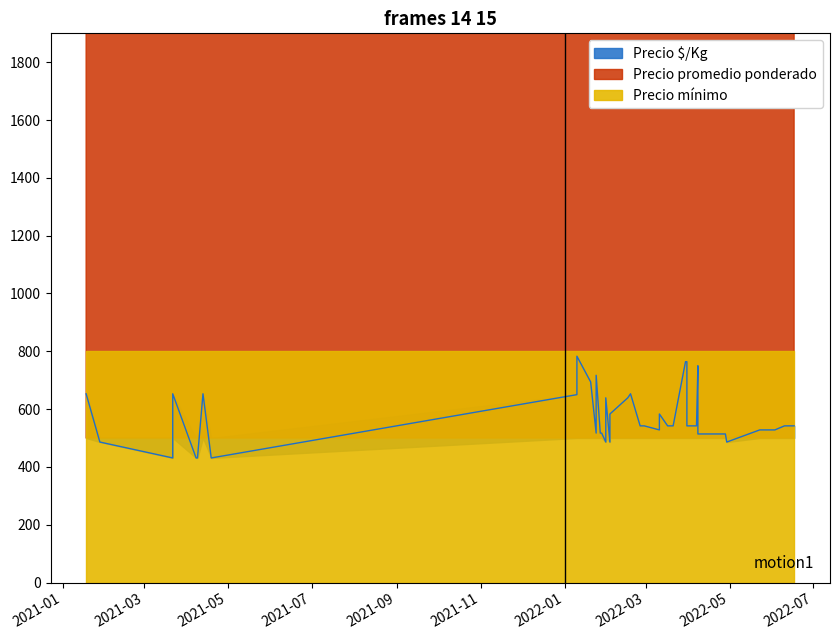

In Precio promedio ponderado, how many points are lower than both neighbors (excluding endpoints)?

12